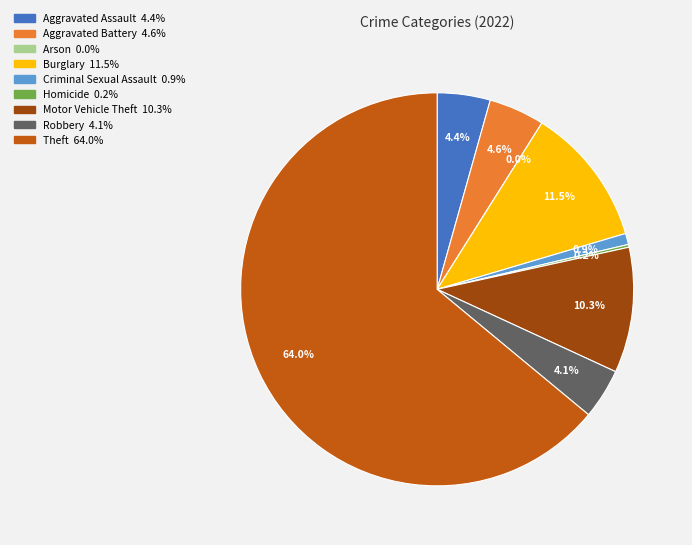

Which category has the smallest portion of the pie?

Arson